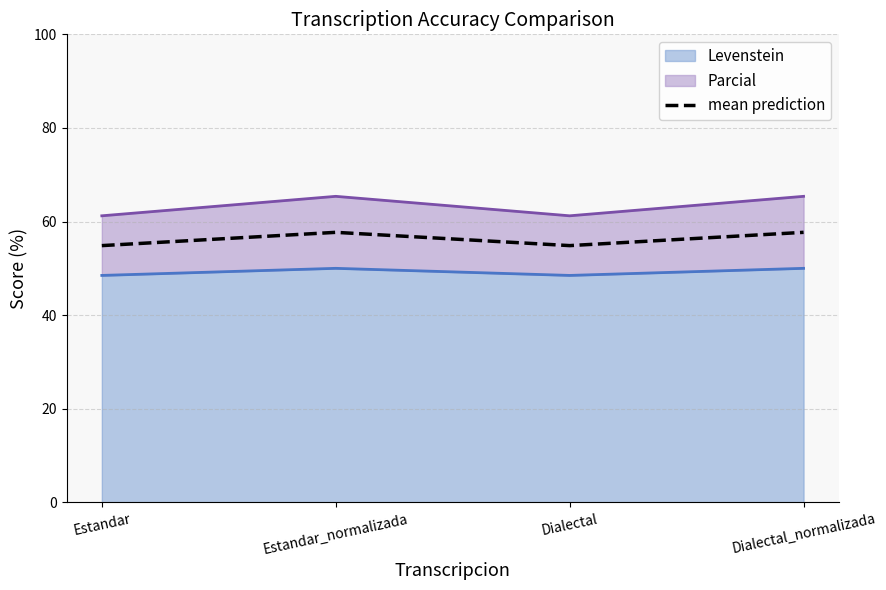

Count the values in the range 54 to 57.

2